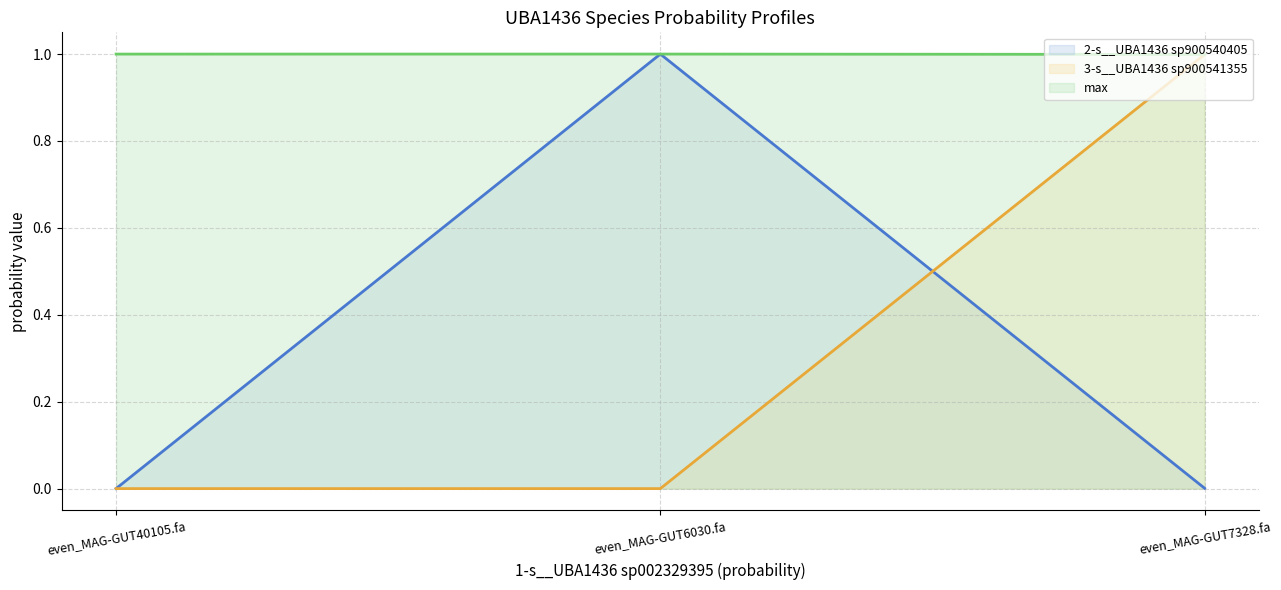

What is the average value of the max (line) series?

1.0